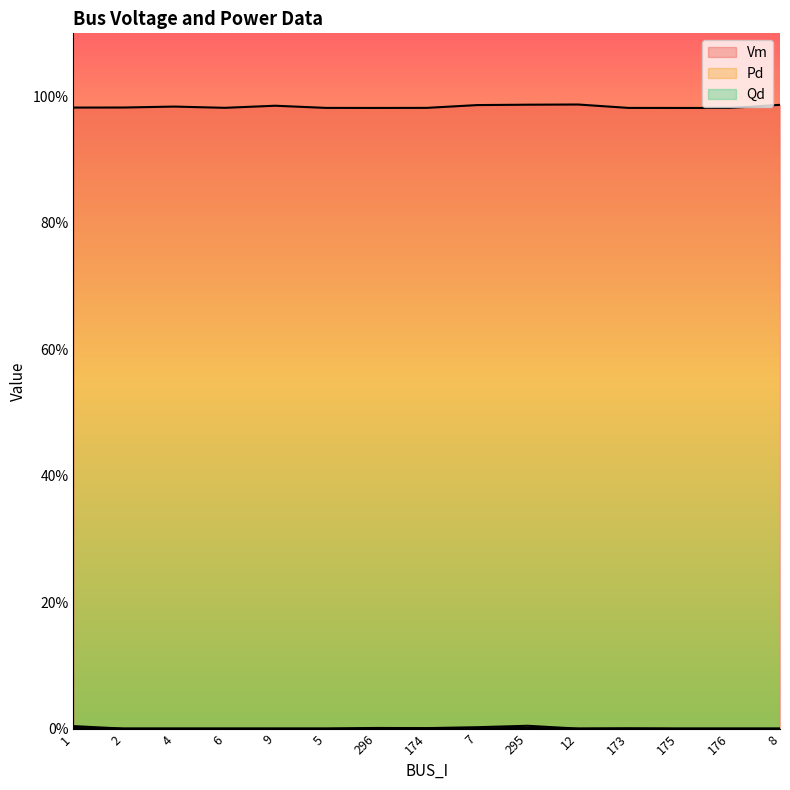

What are all the series names shown in the legend?

Vm, Pd, Qd